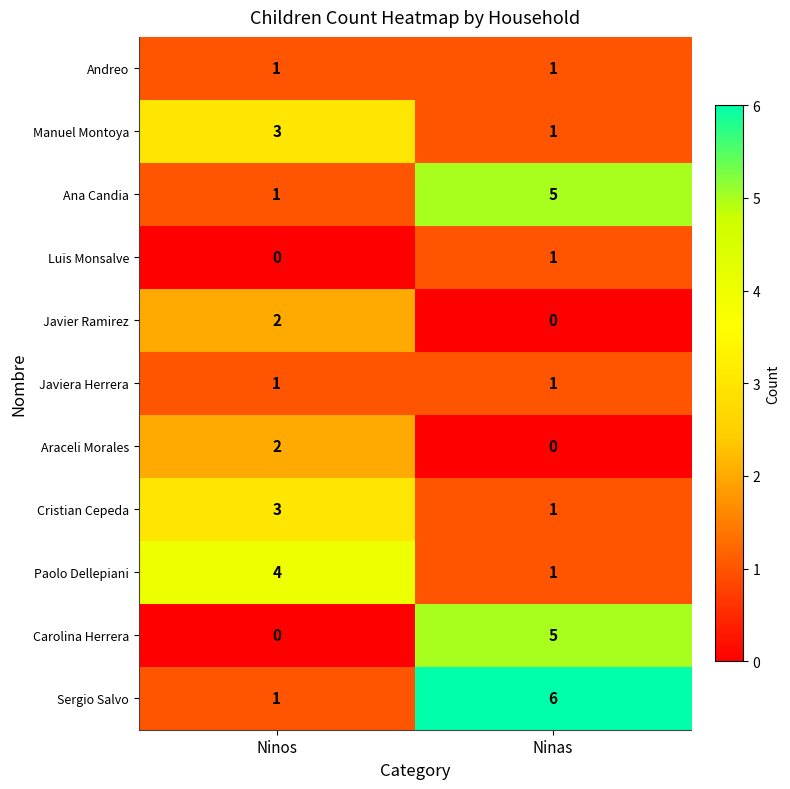

What is the sum of the Sergio Salvo values at Ninos and Ninas?

7